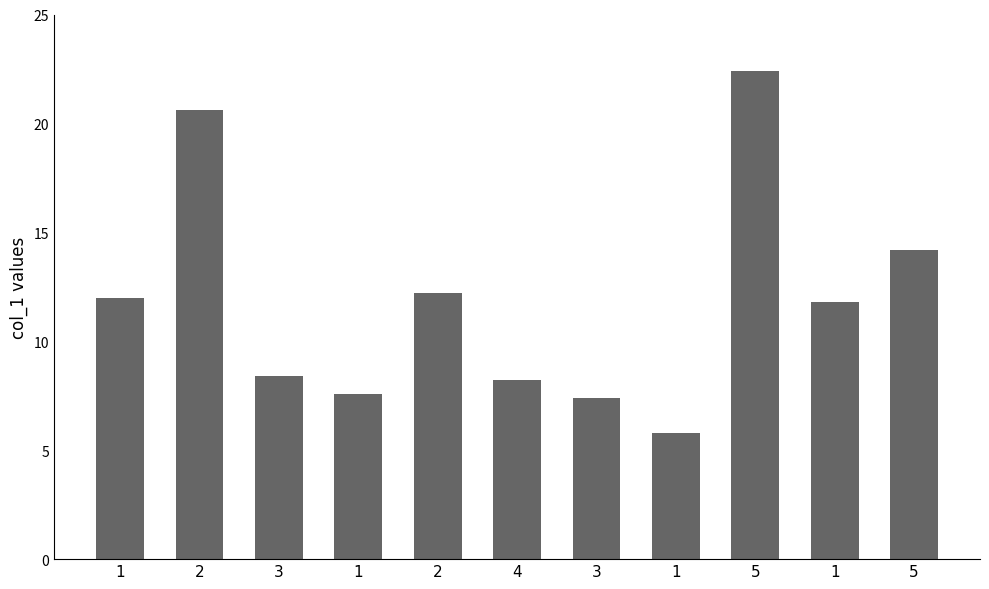

Reading right to left, list all the values displayed in this chart.

5=14.2	1=11.8	5=22.4	1=5.8	3=7.4	4=8.2	2=12.2	1=7.6	3=8.4	2=20.6	1=12.0